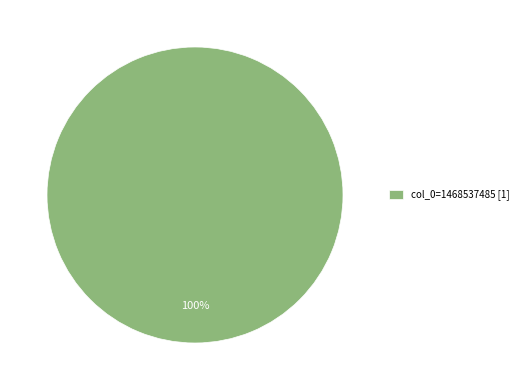

Rank the categories by value from highest to lowest.

col_0=1468537485 [1]